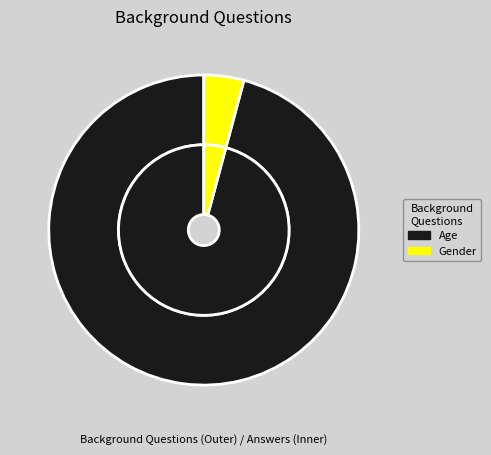

Which has a higher value, Gender or Age?

Age